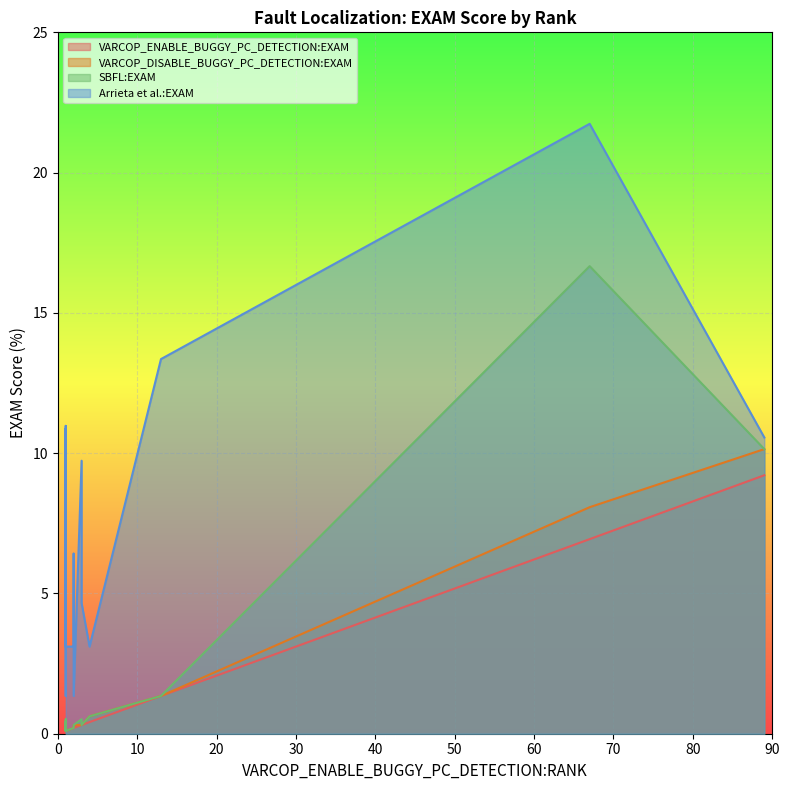

At how many categories does at least one series exceed 8?

6